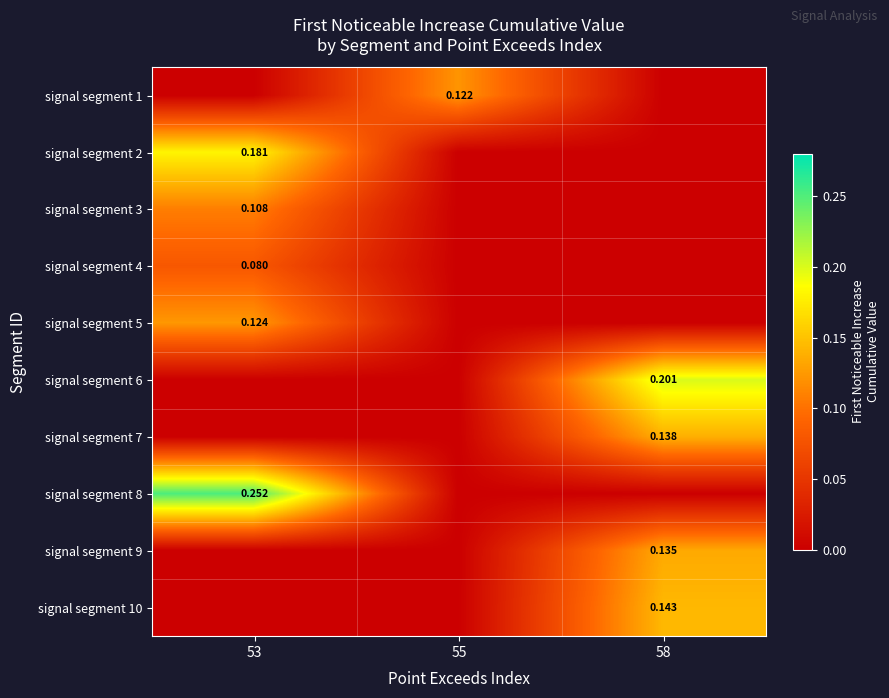

At 58, list the series in order from largest to smallest.

signal segment 6, signal segment 10, signal segment 7, signal segment 9, signal segment 1, signal segment 2, signal segment 3, signal segment 4, signal segment 5, signal segment 8